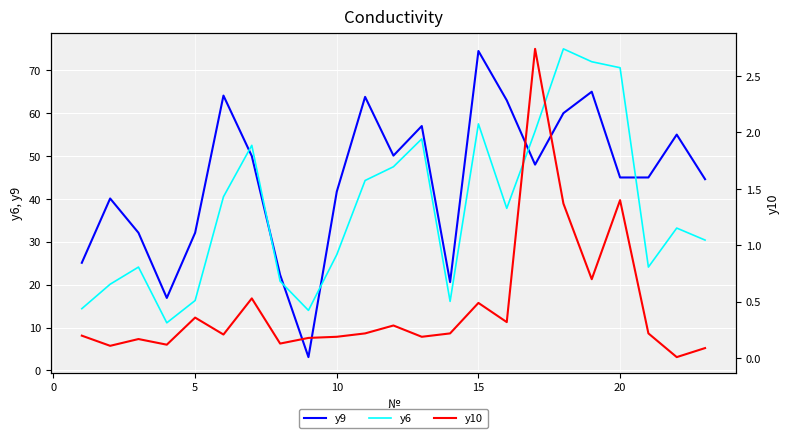

After their last crossing, which series has the higher values: y9 or y6?

y9